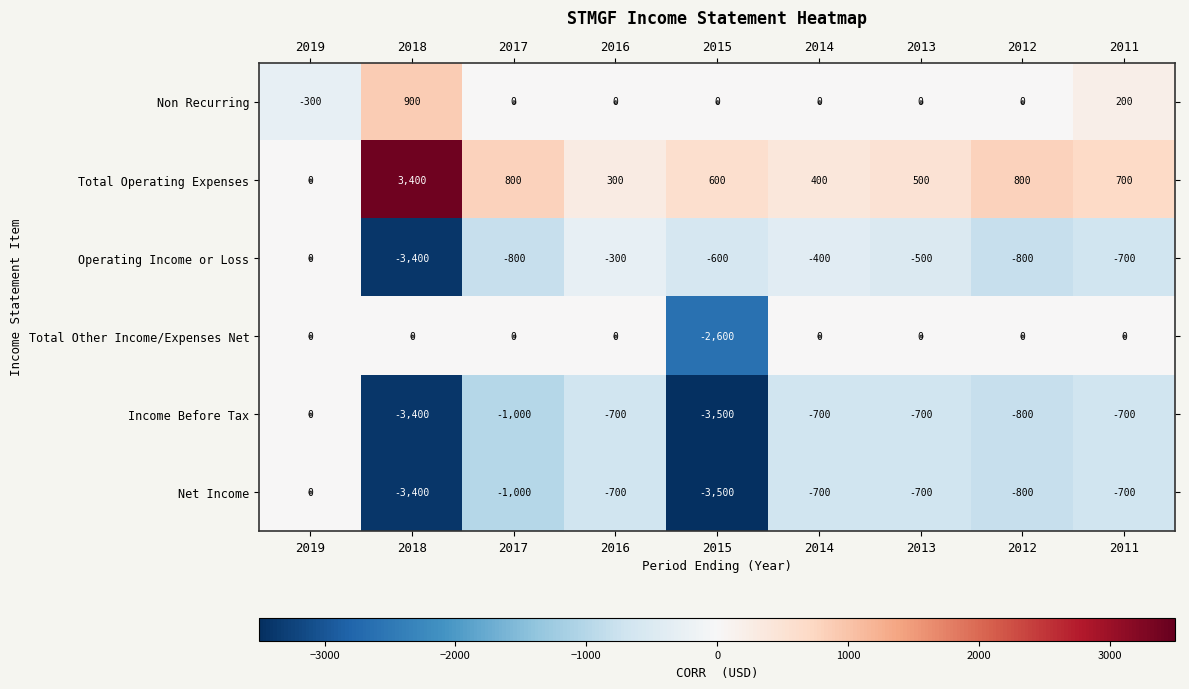

How many values in Non Recurring are below zero?

1